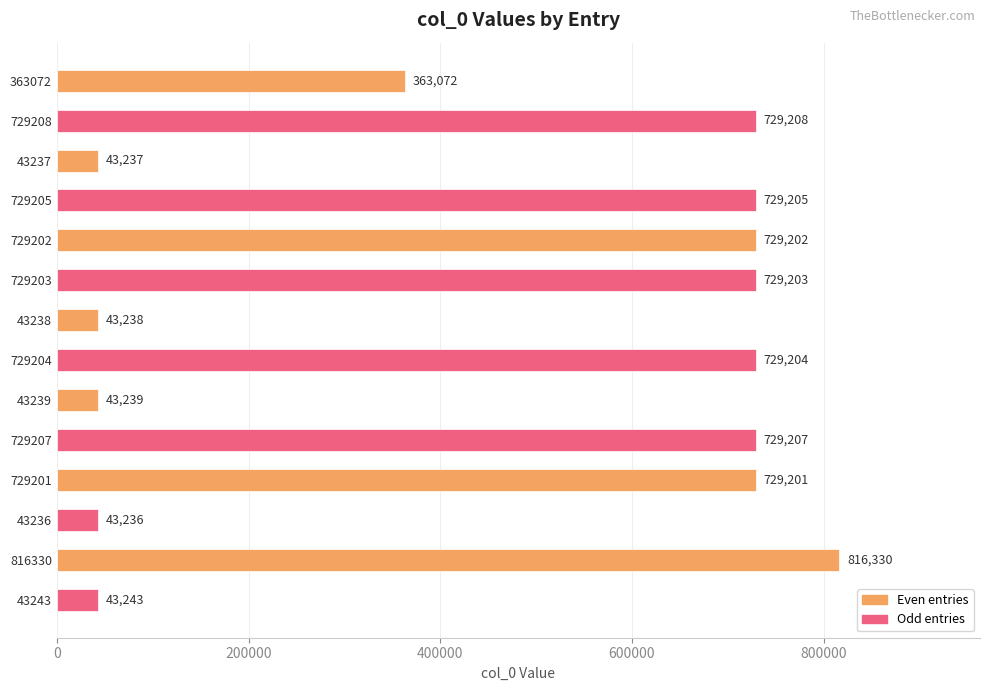

What is the sum of all values?

6500025